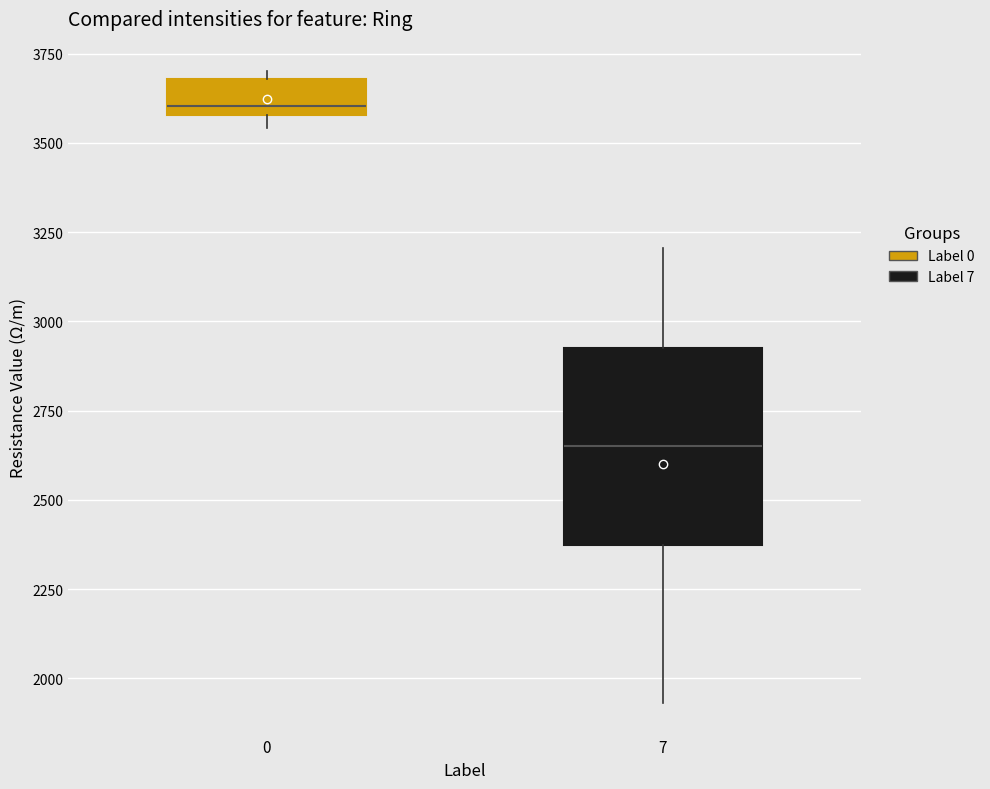

Where does the upper whisker of the box at x = 7 end on the y-axis? The values are not printed on the chart, so give them approximately, as read against the axis.

3200